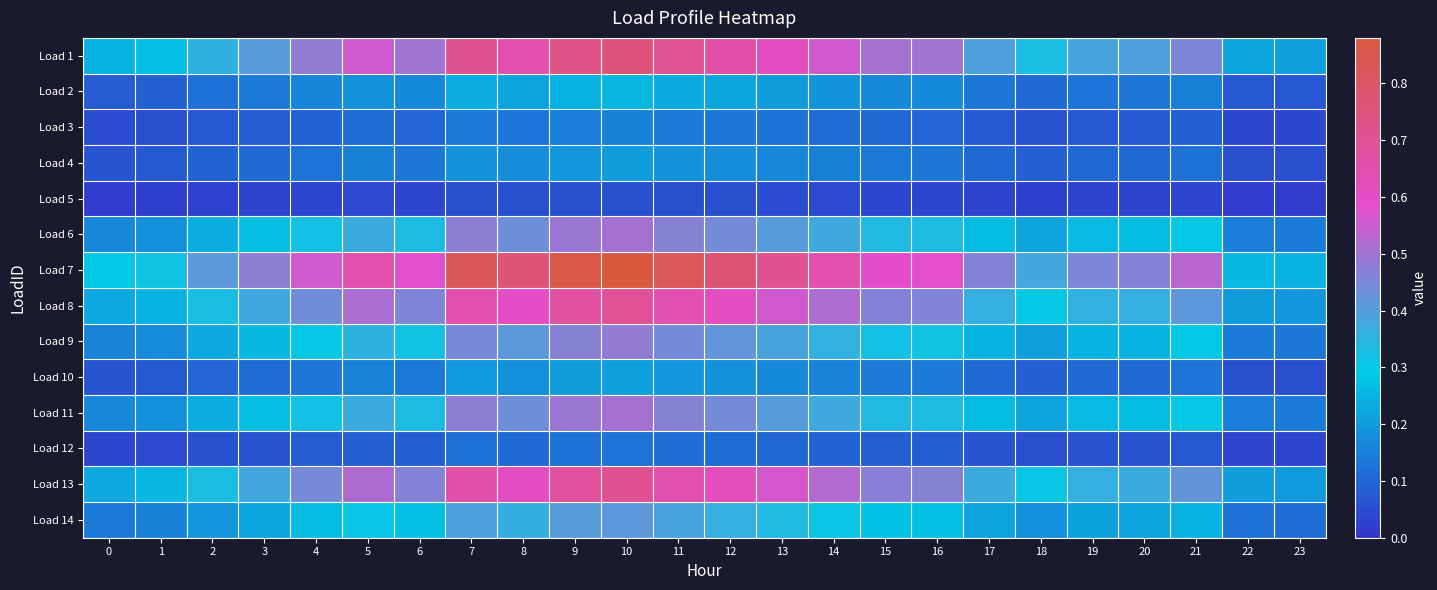

How many categories are shown in the chart?

24